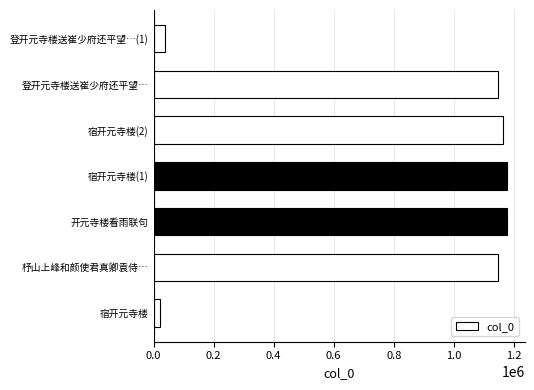

What is the greatest value displayed?

1177658